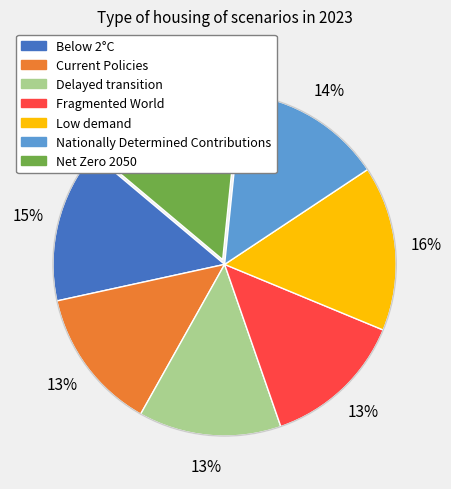

Is the sum of Current Policies and Below 2°C greater than half?

No